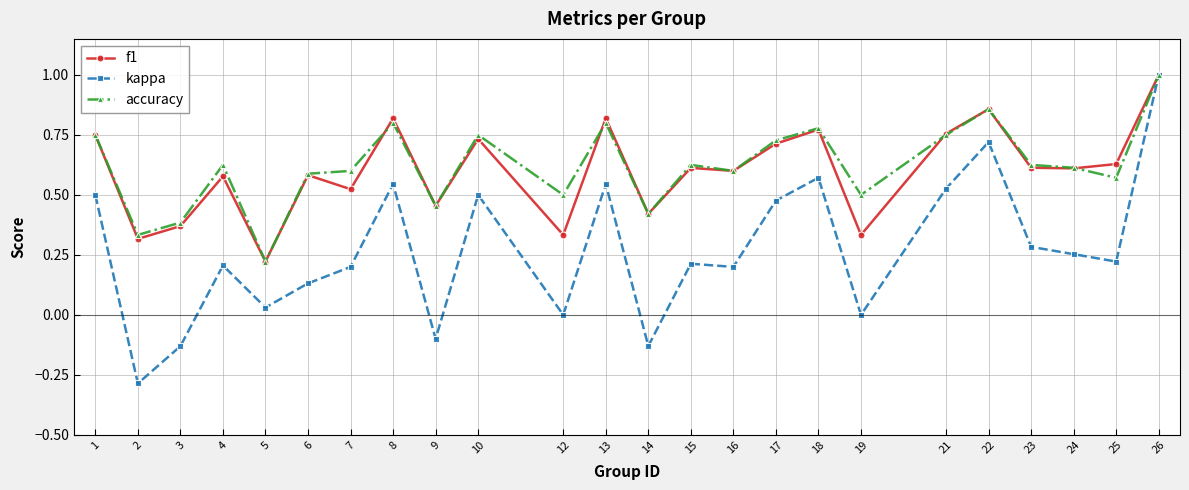

What is the highest value of the kappa series?

1.0